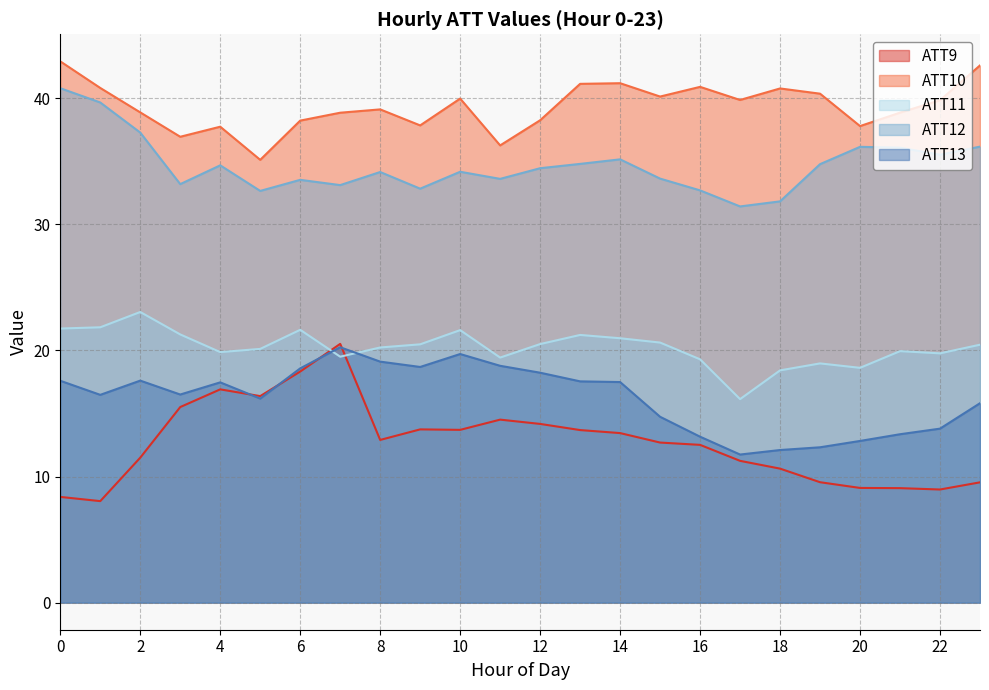

Does the chart display data point markers on the line(s)?

No